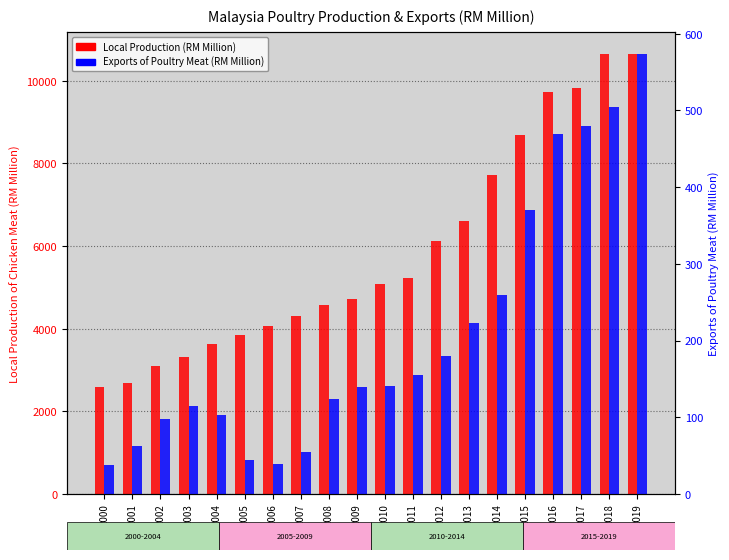

At which label is Local Production (RM Million) closest to 6613?

2013